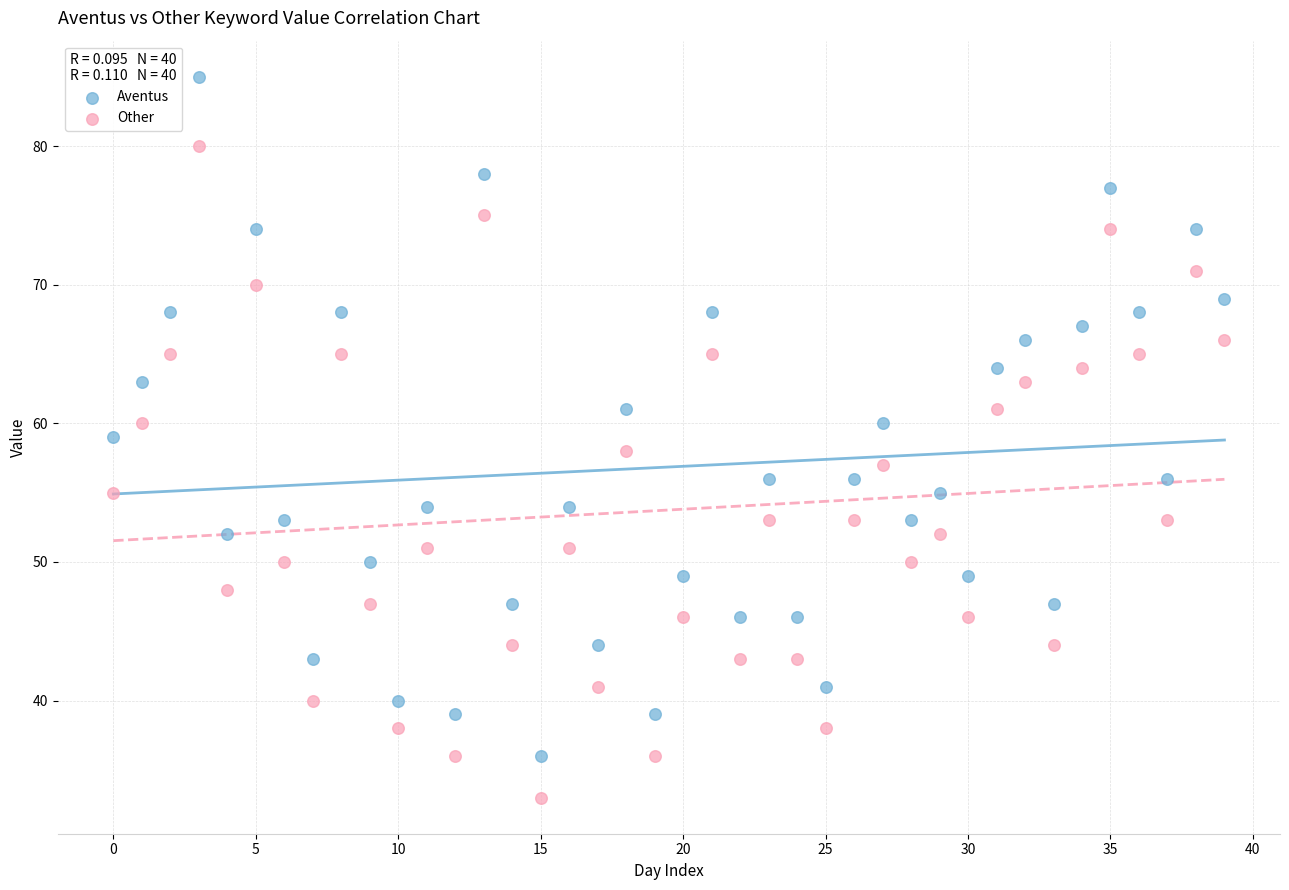

Which series has the largest Y range (max minus min)?

Aventus